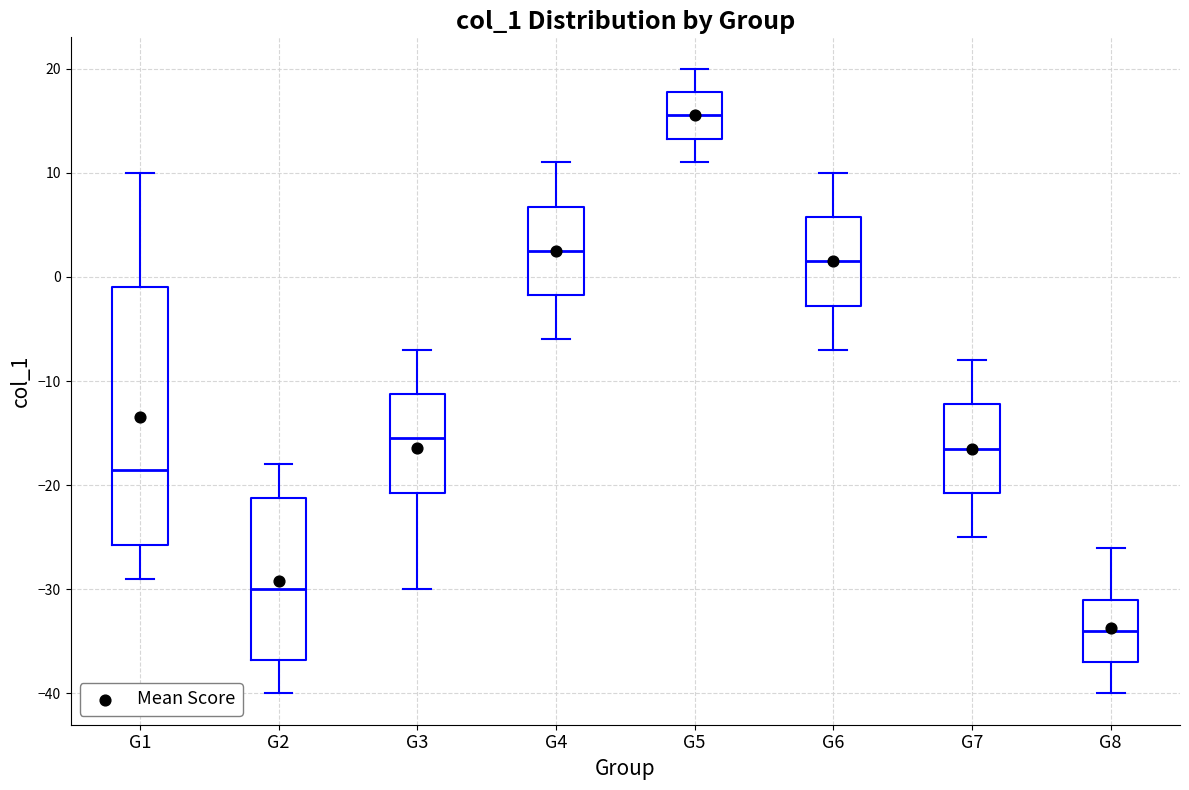

Comparing the boxes themselves (not the whiskers), which one is the tallest?

G1